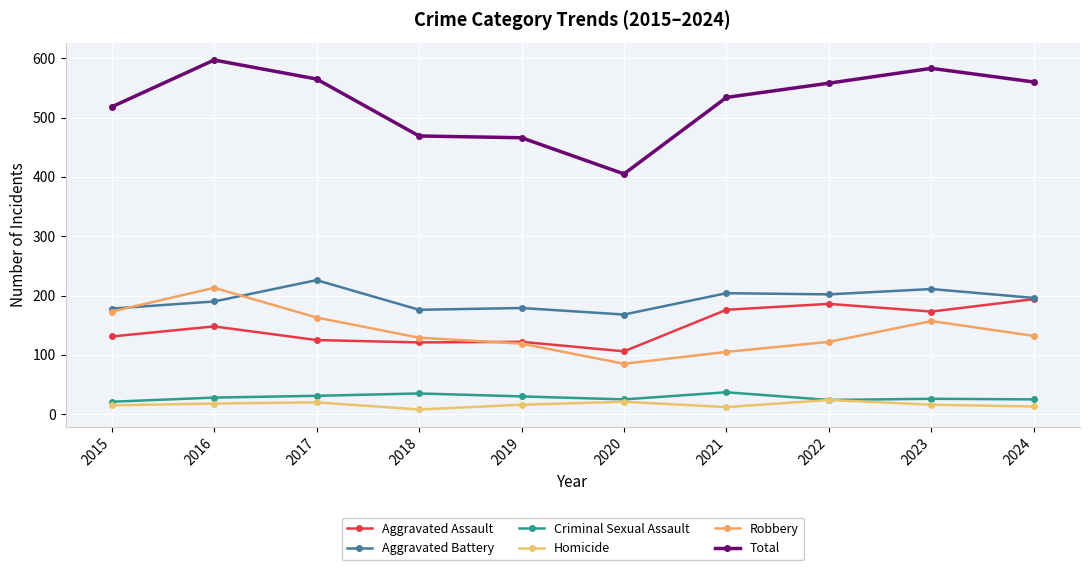

How many categories are shown in the chart?

10